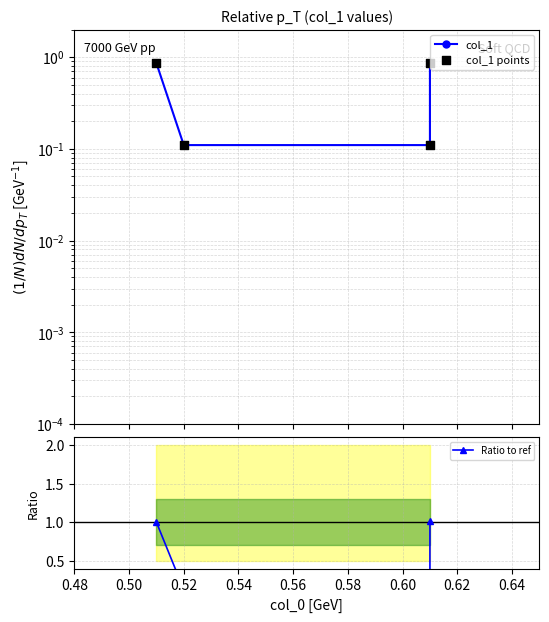

What are all the series names shown in the legend?

col_1, col_1 points, Ratio to ref